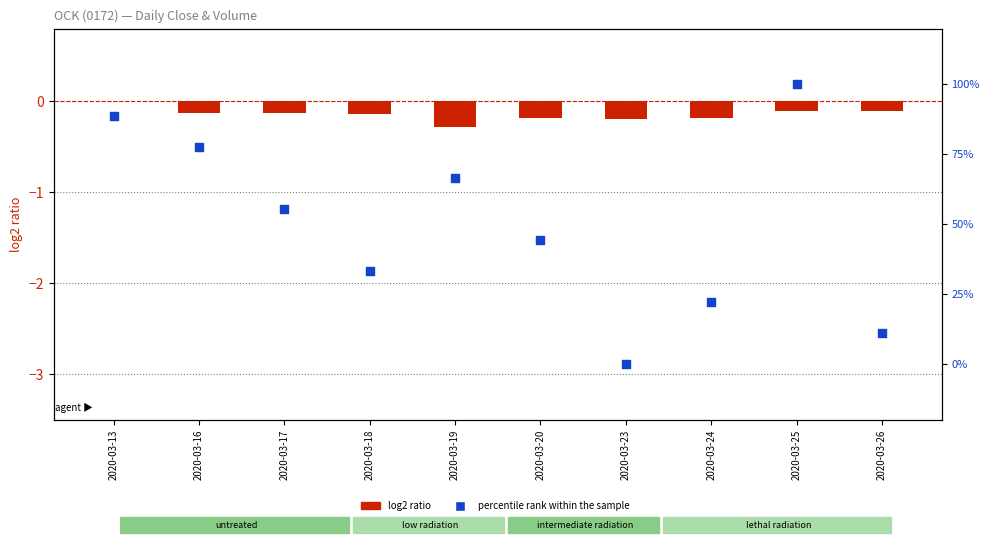

What is the total value across all series at 2020-03-24?

22.0